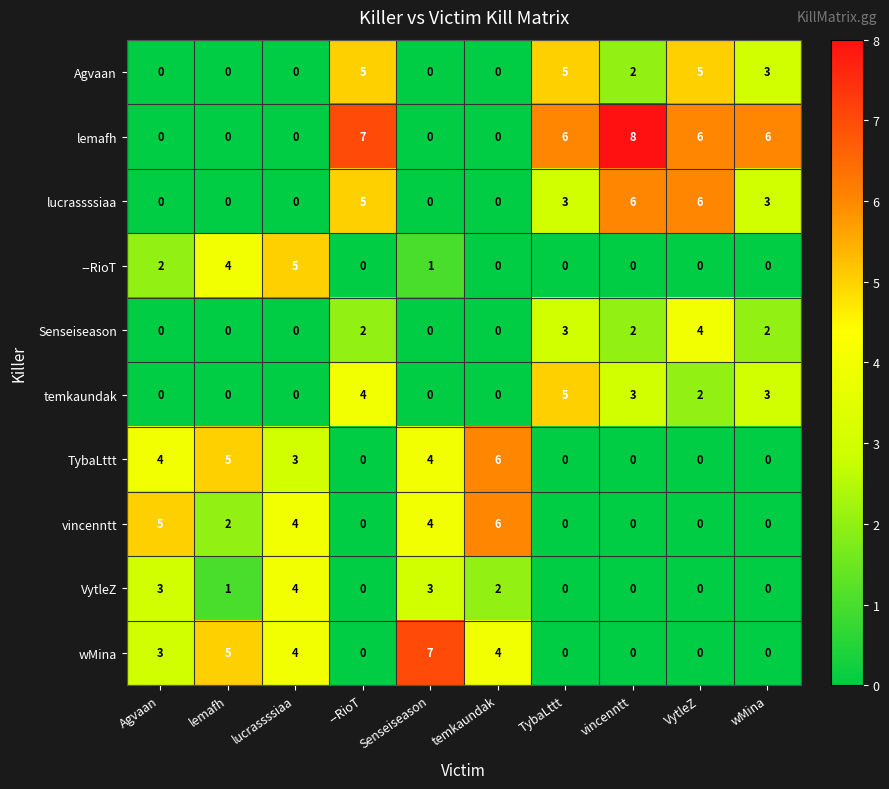

Is the value of vincenntt at Senseiseason greater than the value of wMina at lemafh?

No